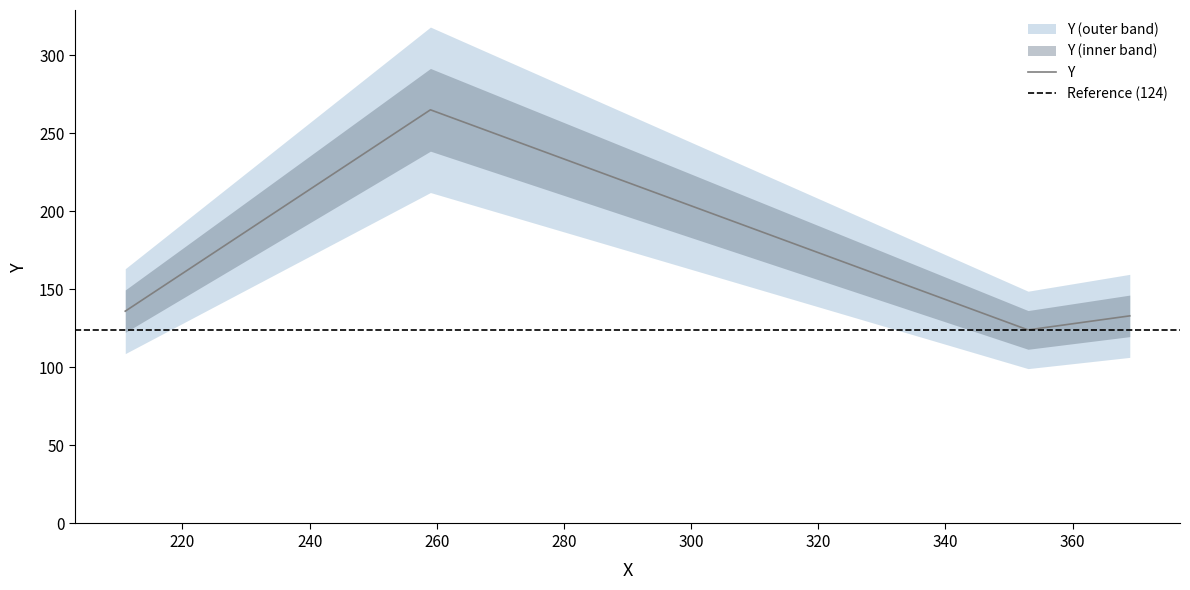

Where is the data nearest to the value 194?

211